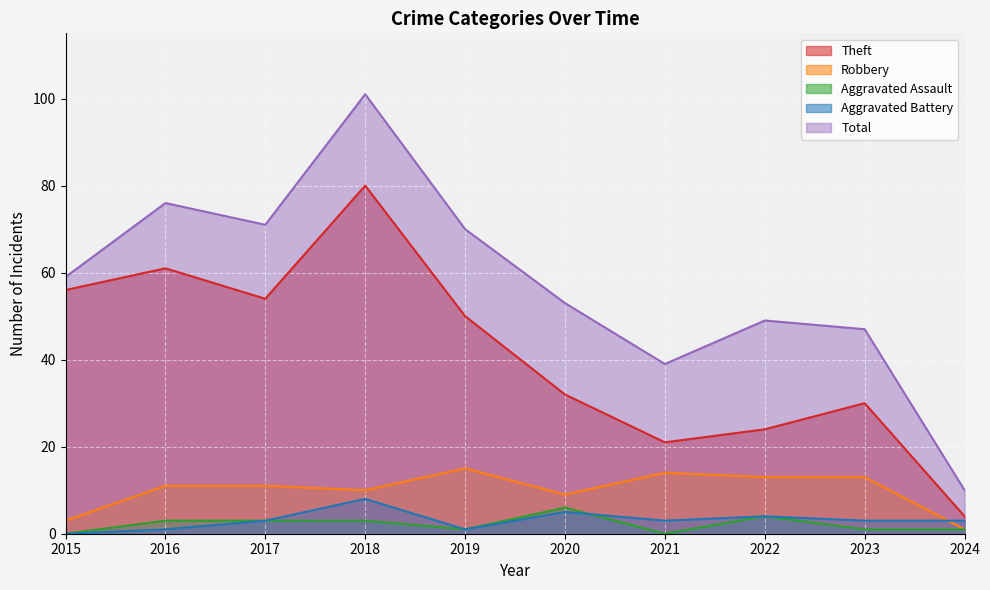

At which category is the sum across all series the highest?

2018